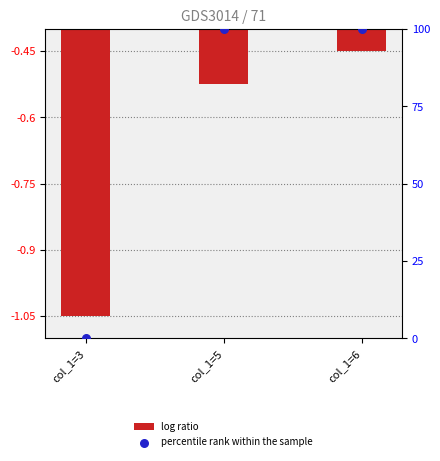

At how many categories does at least one series exceed 62?

2